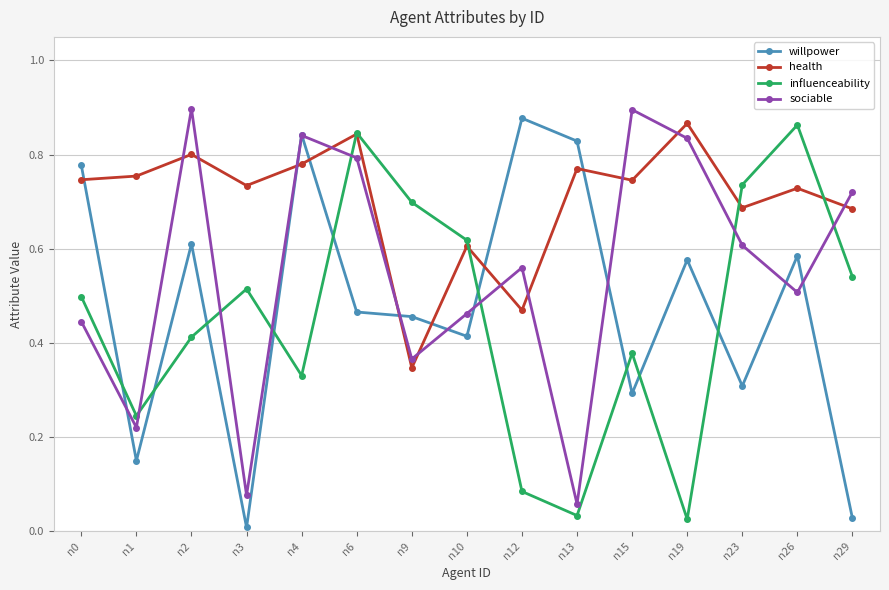

The willpower series shows 0.5 at n13. True or false?

False